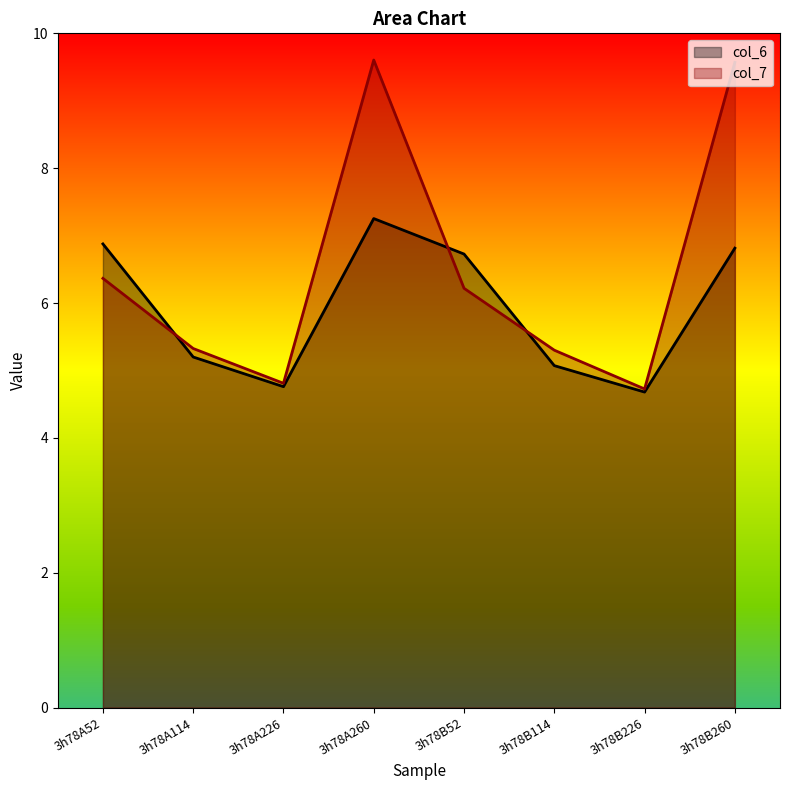

What is the label of the 8th point from the left?

3h78B260